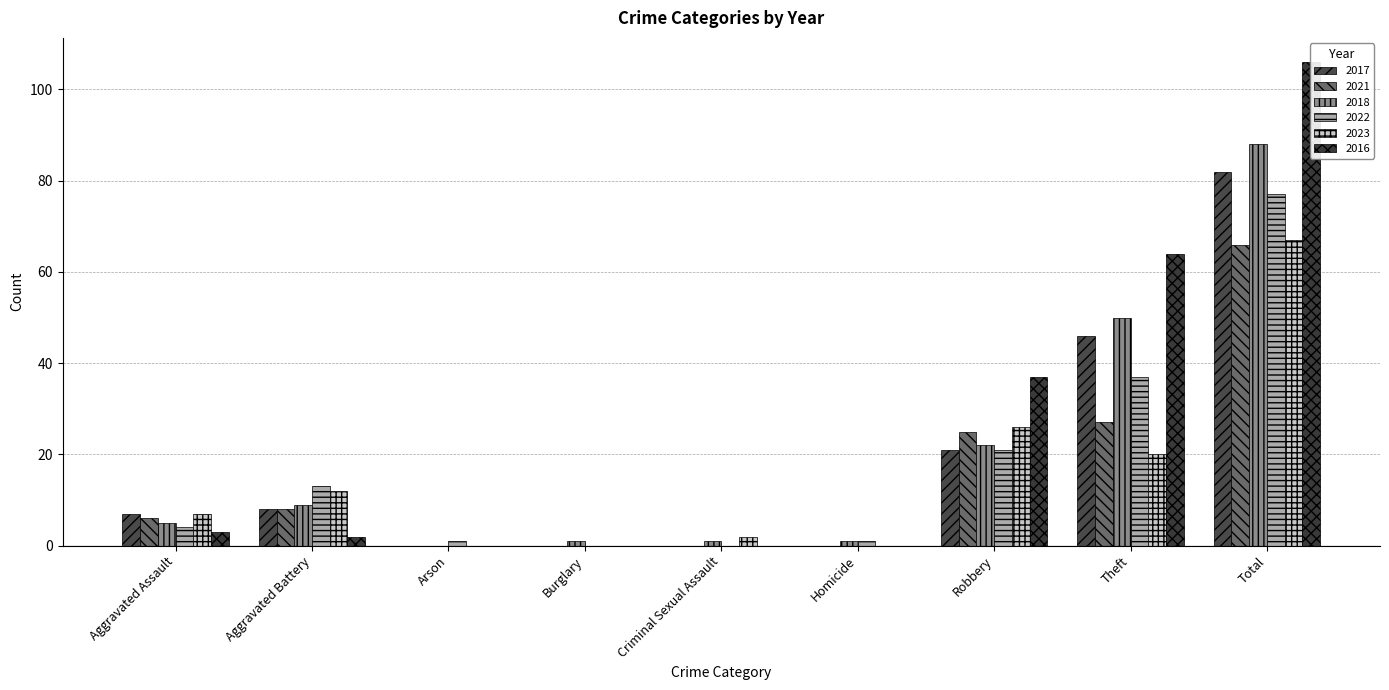

Count the number of data series in this chart.

6